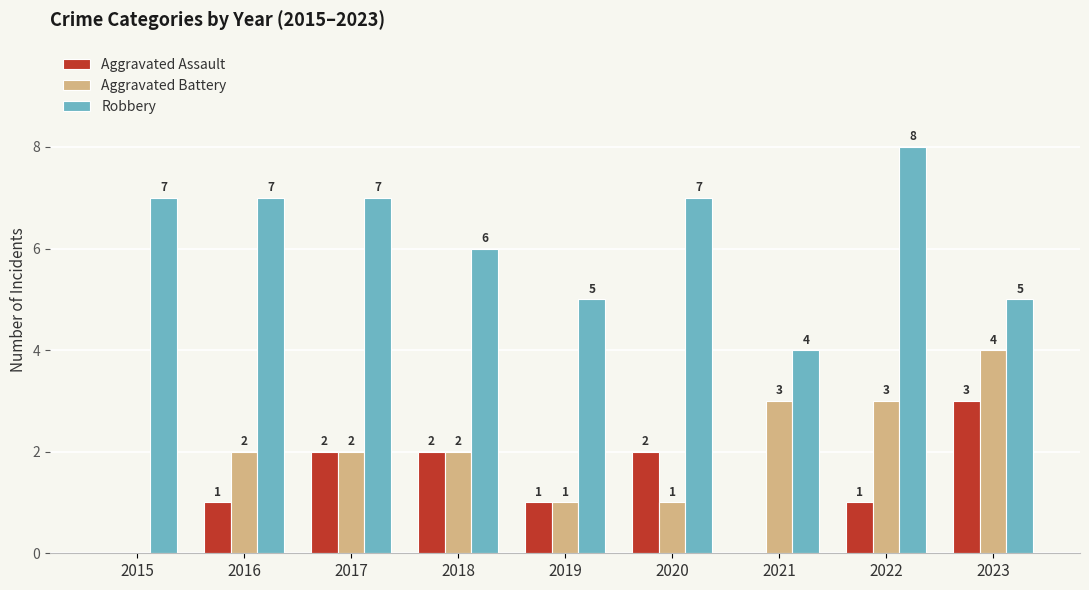

True or false: Aggravated Battery has a value of 1 at 2016.

False